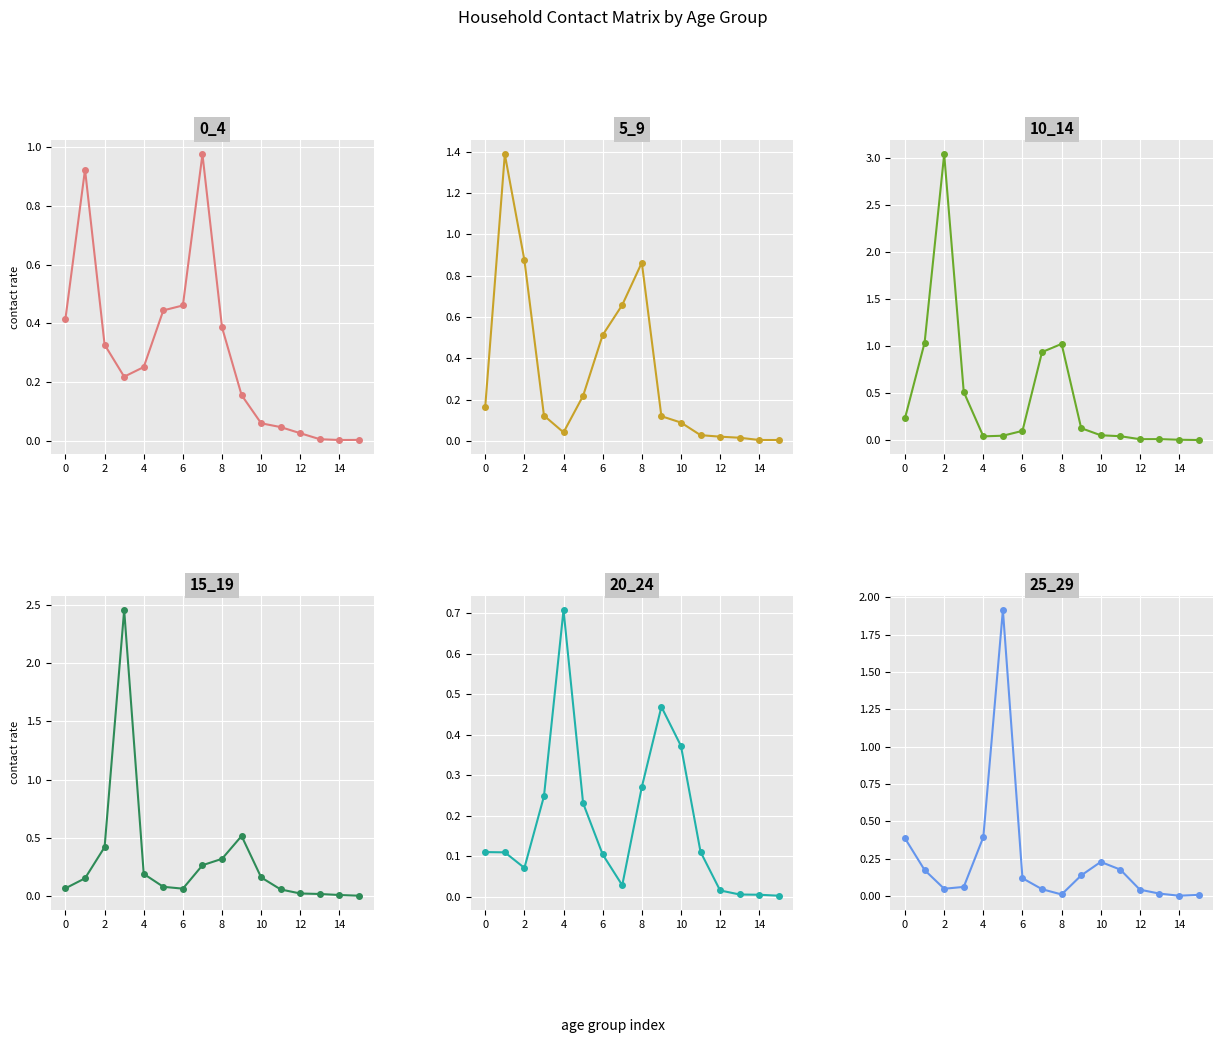

True or false: 15_19 has a value of 0.0 at 11.

False